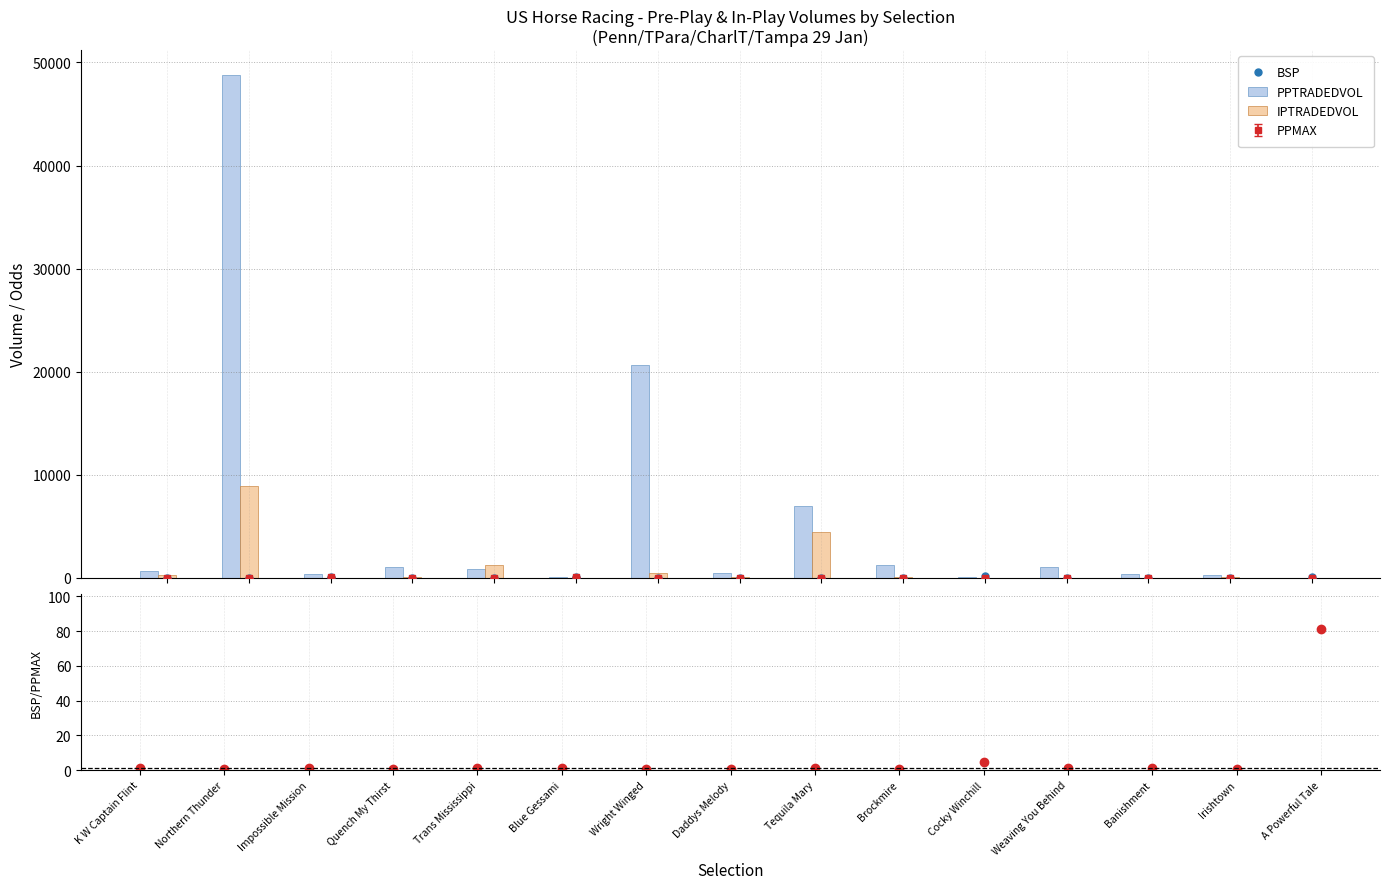

List the series in order of their peak value, highest first.

PPTRADEDVOL, IPTRADEDVOL, BSP, BSP/PPMAX